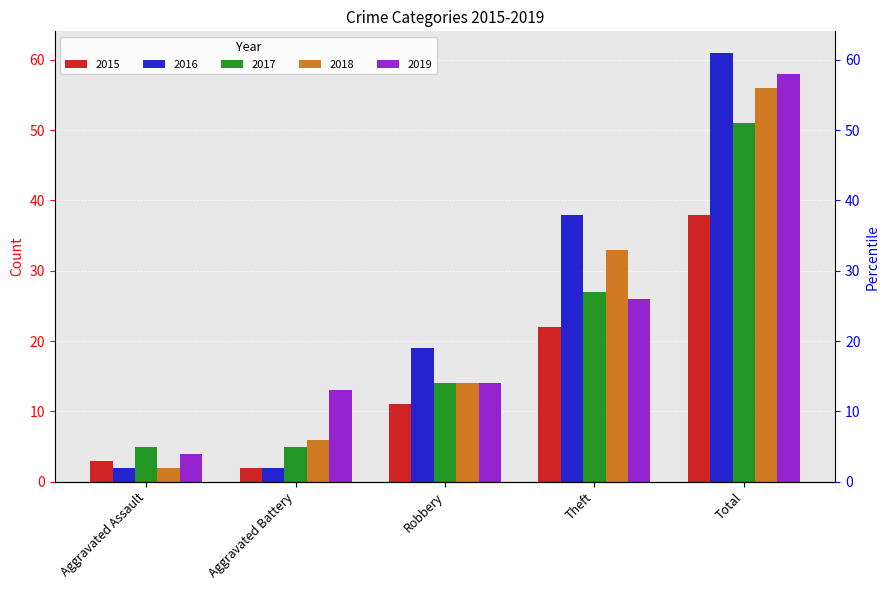

At which label does 2017 reach its peak?

Total